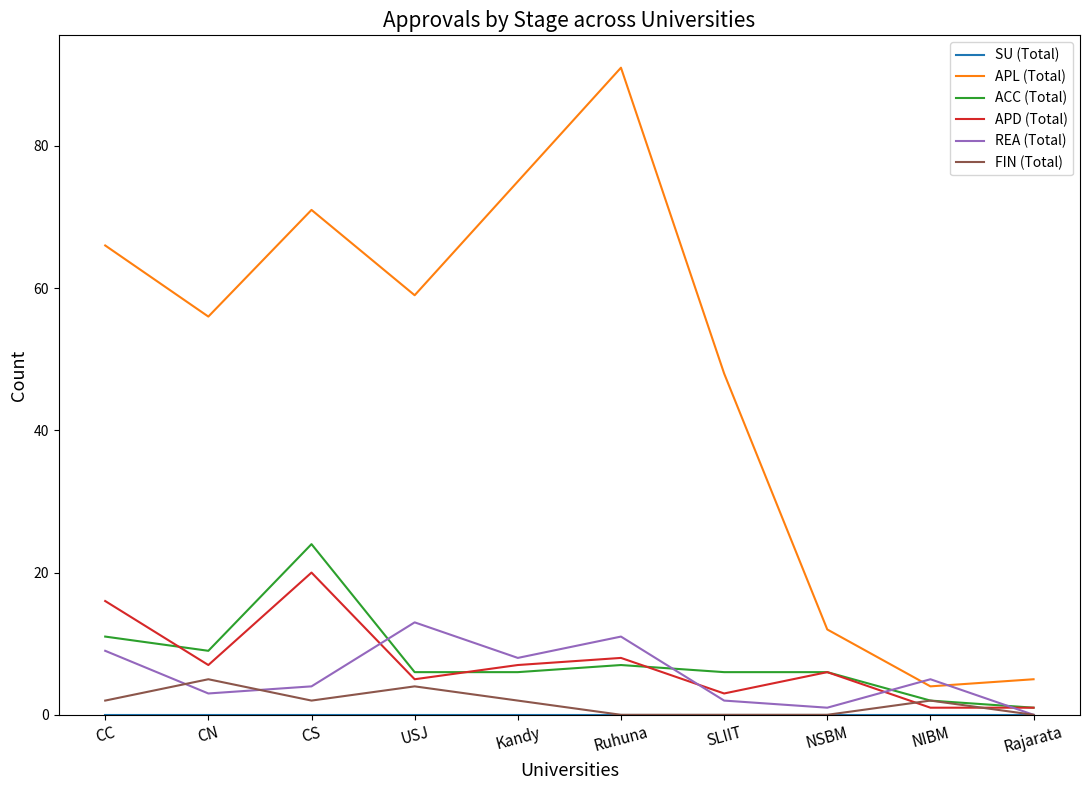

Where is the first local minimum for ACC (Total)?

CN